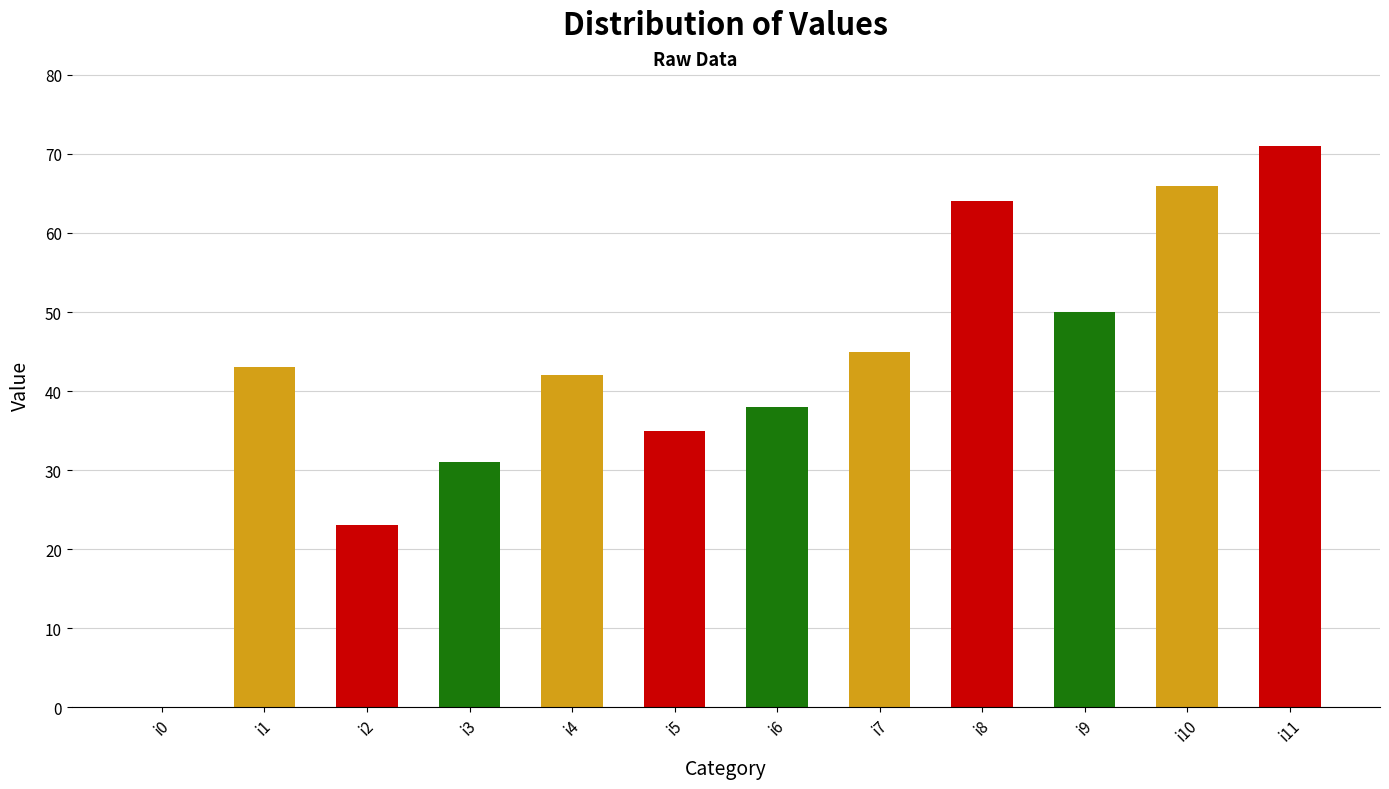

What is the change in value from i6 to i8?

+26